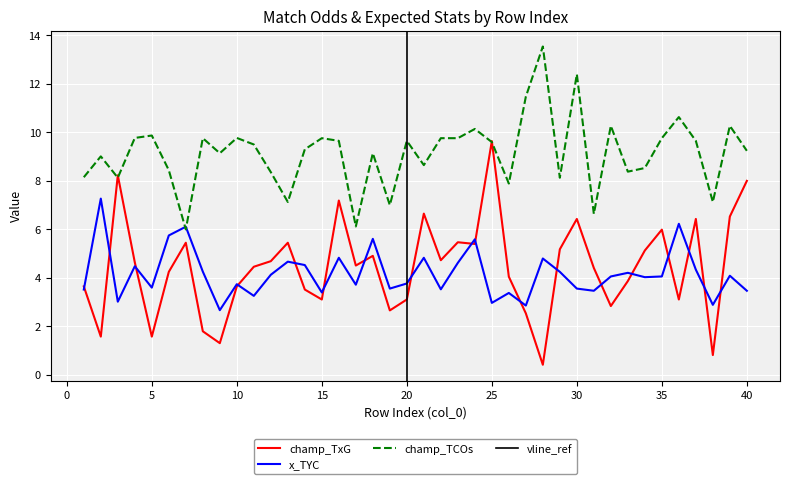

The champ_TxG series shows 3.1 at 20. True or false?

True